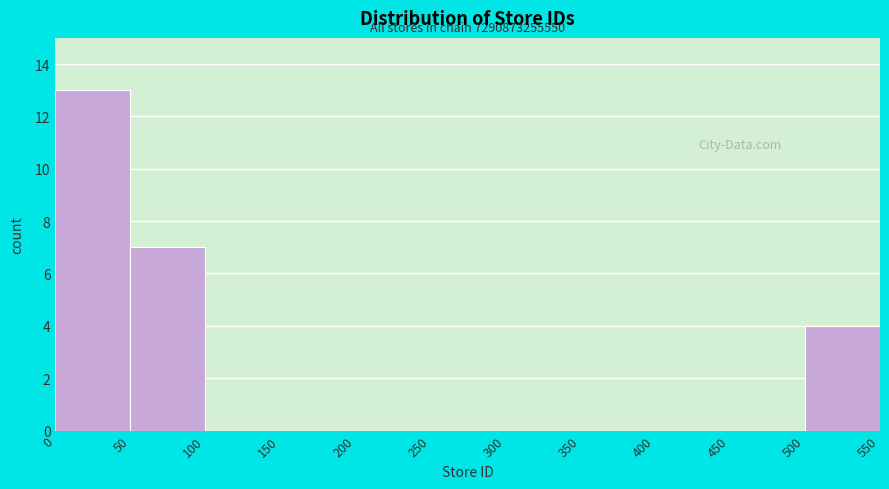

Which range on the x-axis has the tallest bar?

0 to 50